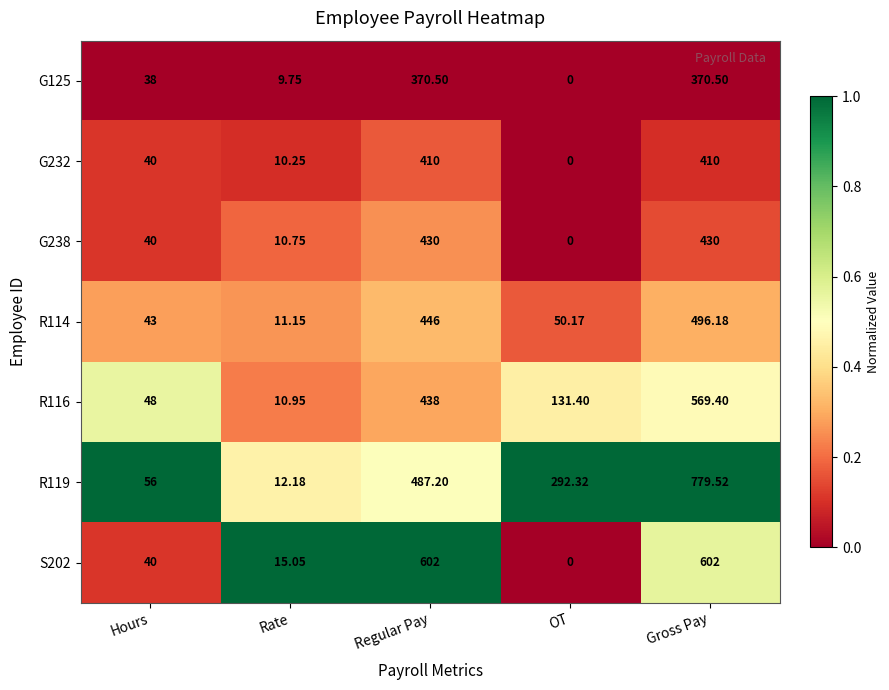

Rank the categories by R116 value from lowest to highest.

Rate, Hours, OT, Regular Pay, Gross Pay